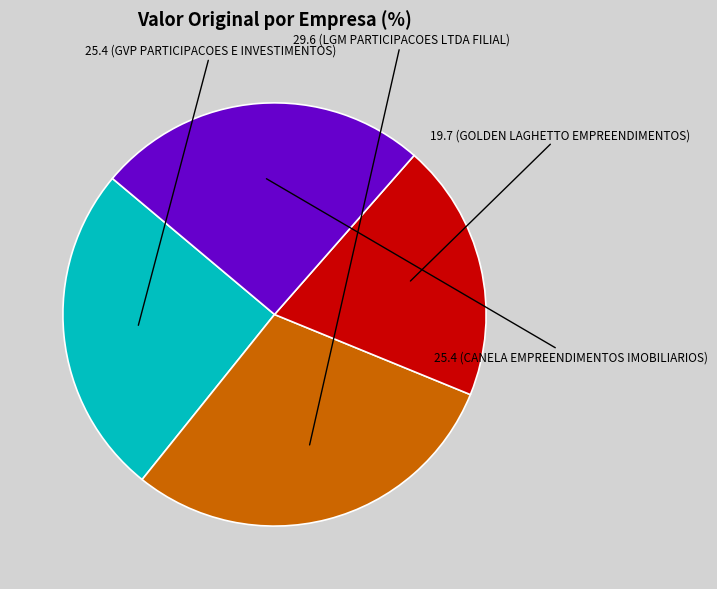

Is there any slice that represents more than half of the pie?

No